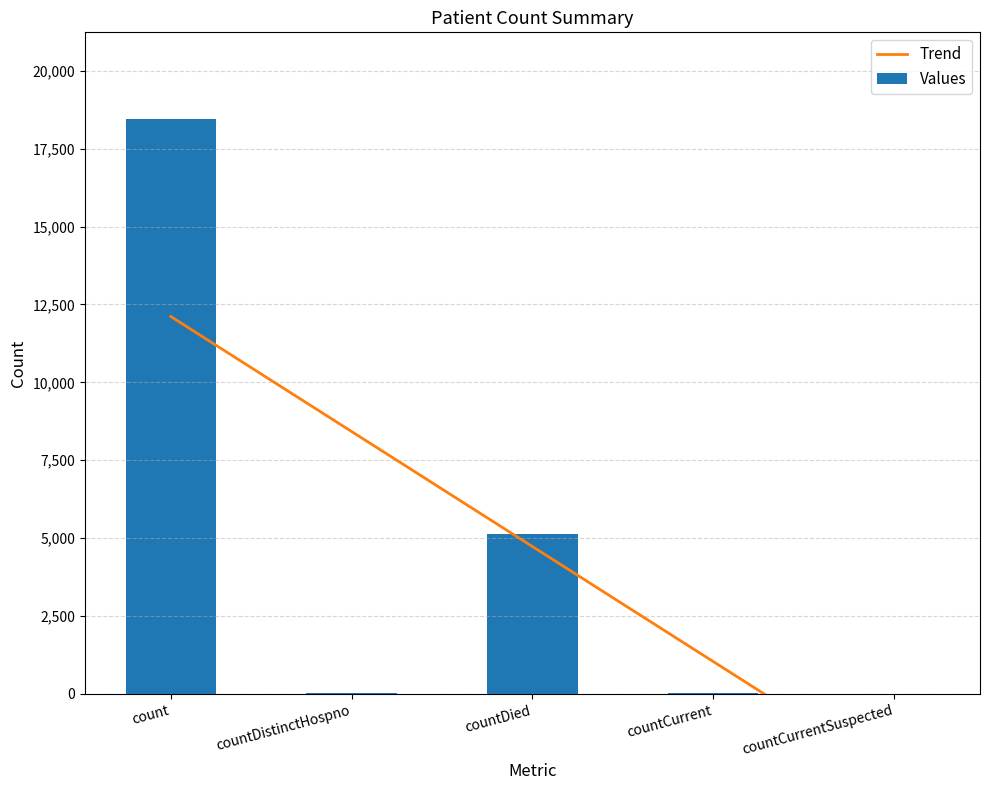

Count the number of categories in the chart.

5